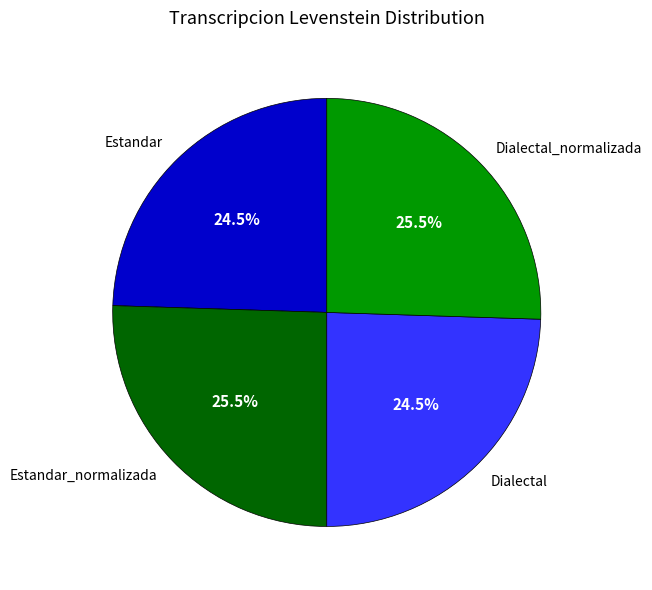

Does Estandar_normalizada account for over 50% of the chart?

No